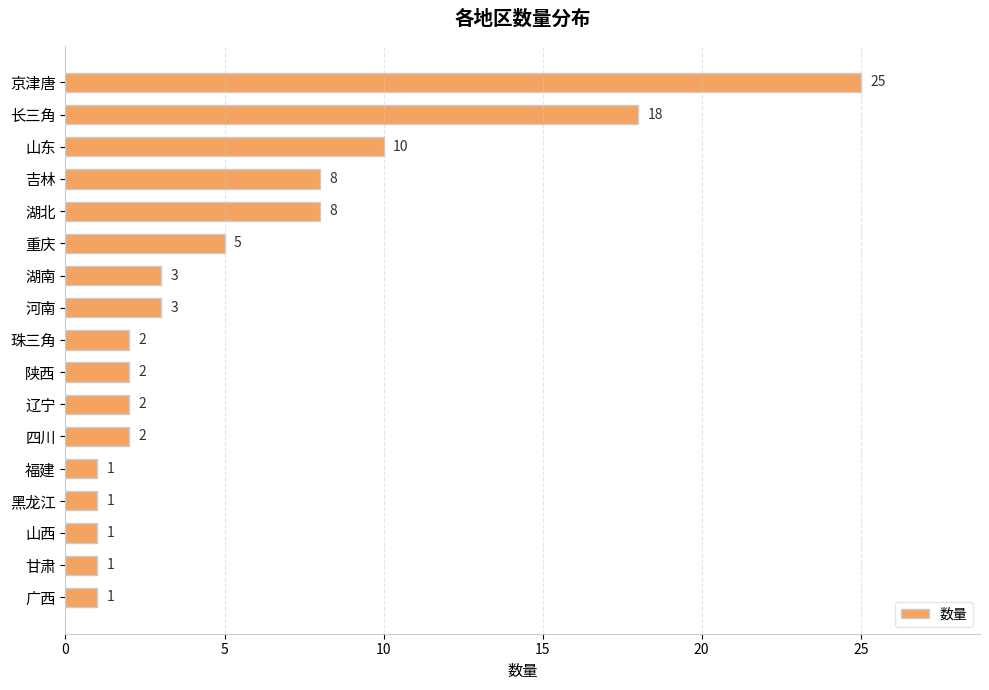

Is it true that the value at 山西 is 1?

True